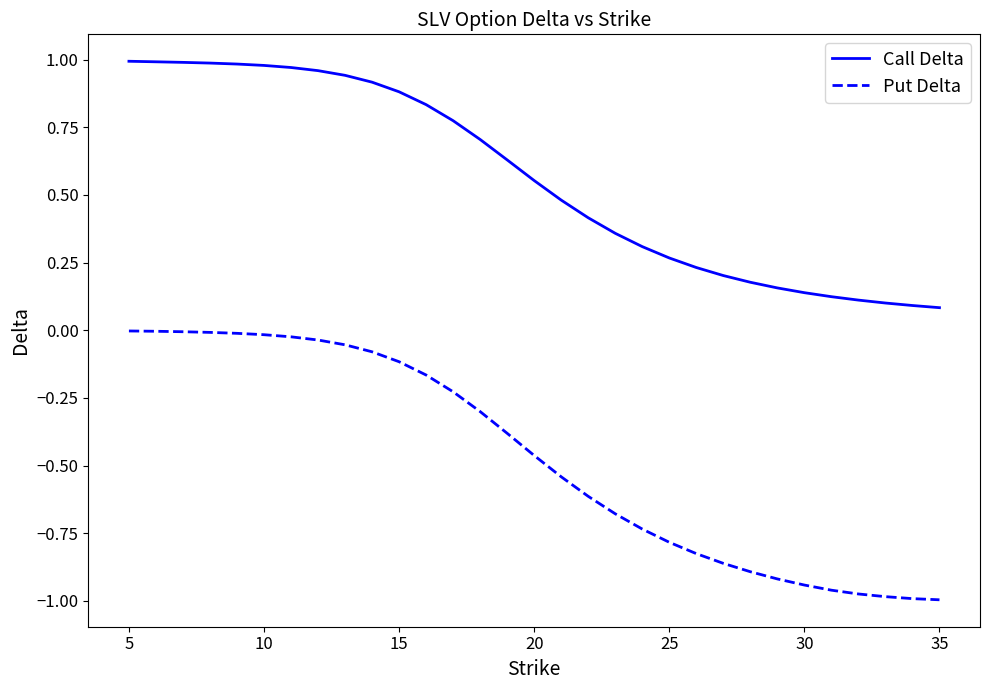

True or false: Call Delta and Put Delta intersect in this chart.

False